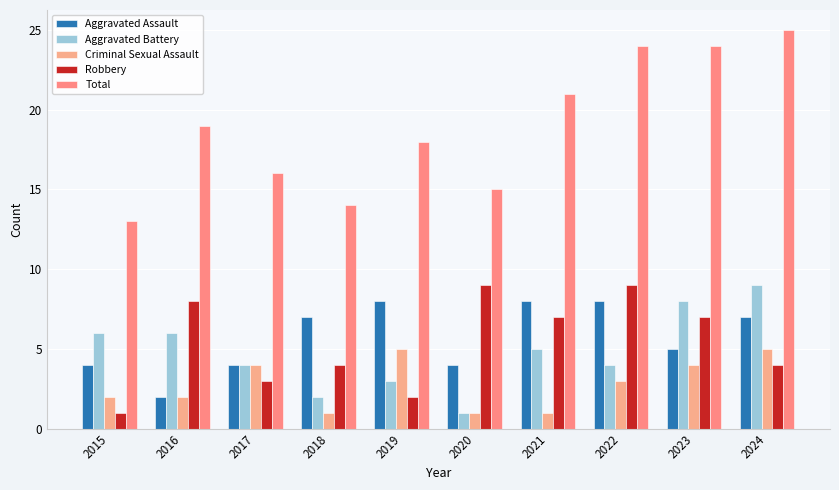

What is the minimum value shown in the chart?

1